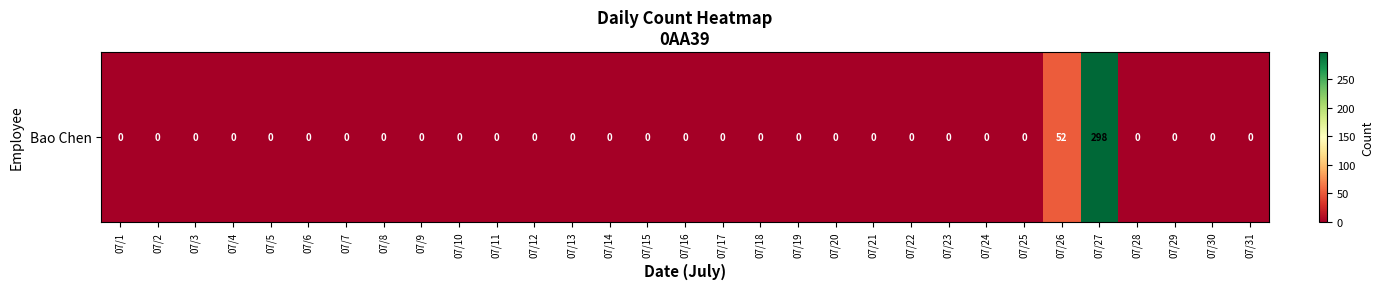

How many values are above zero?

2